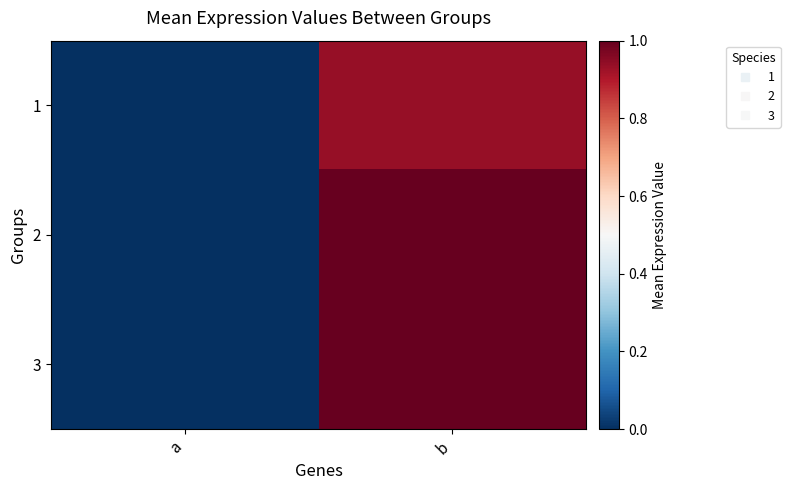

Rank the series by their maximum value, from highest to lowest.

2, 3, 1